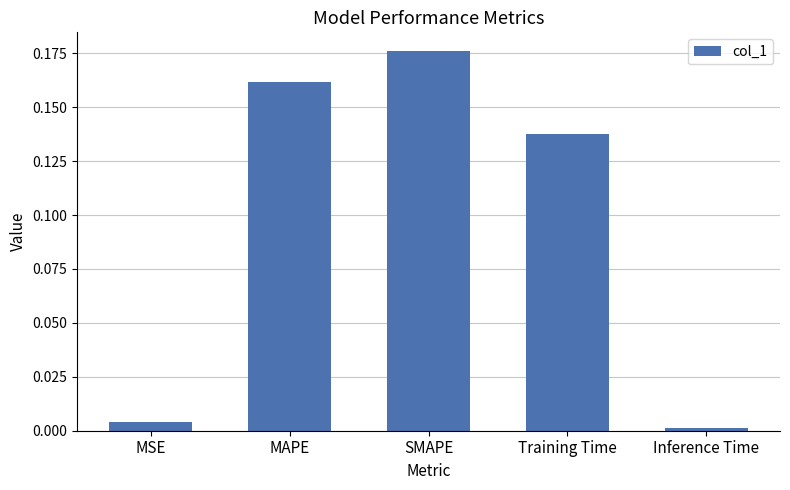

Rank the categories by value from highest to lowest.

SMAPE, MAPE, Training Time, MSE, Inference Time